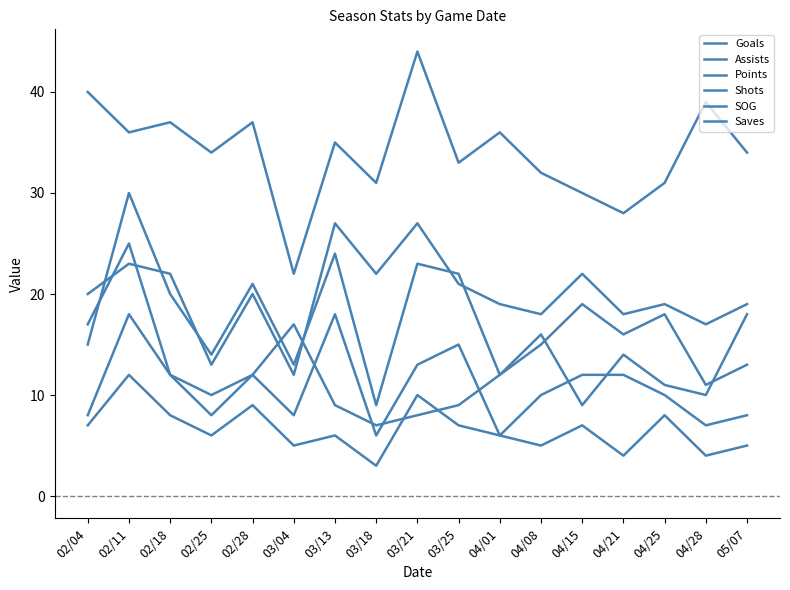

The Goals series shows 13 at 03/21. True or false?

True